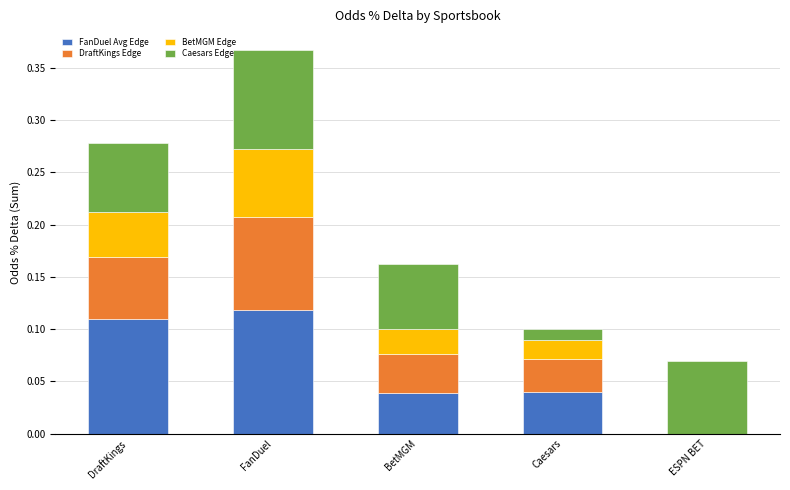

At which category is the sum across all series the highest?

FanDuel